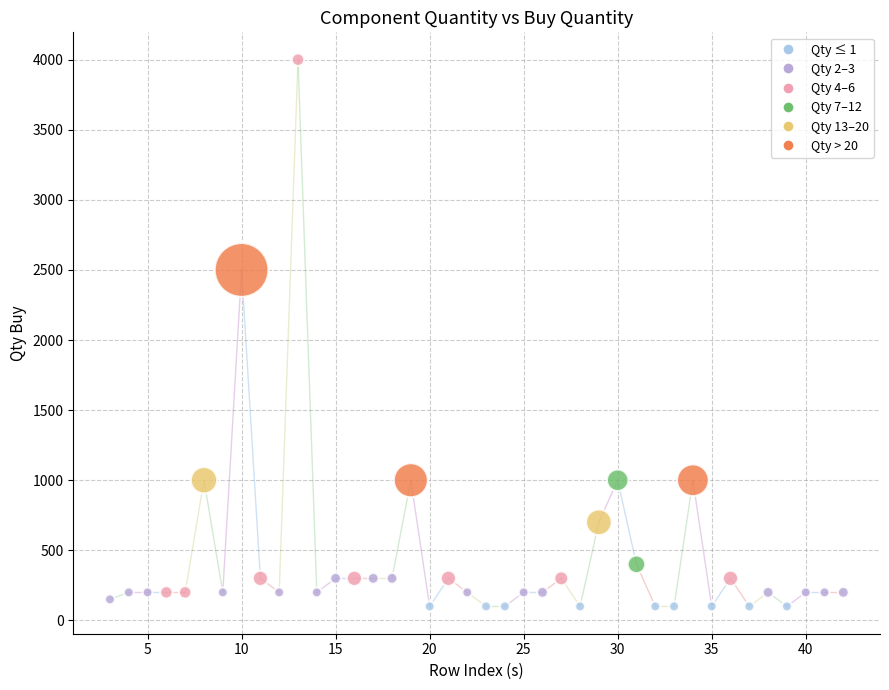

What Y value in the scatter plot is closest to 2050?

2500